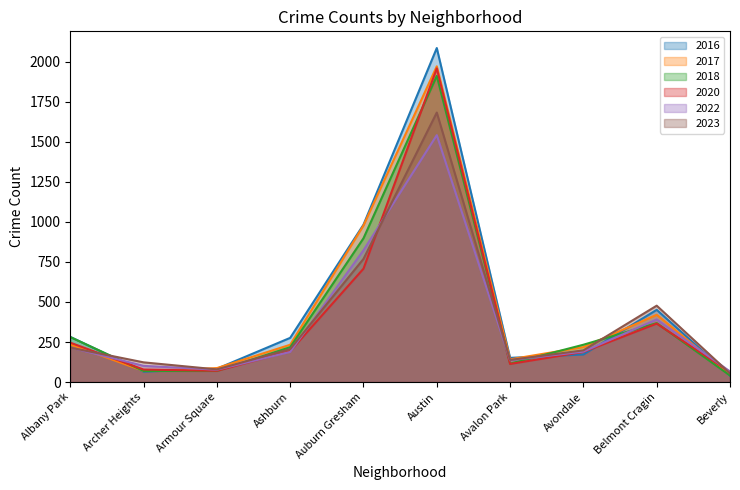

How many interior local valleys does the 2020 series have?

2